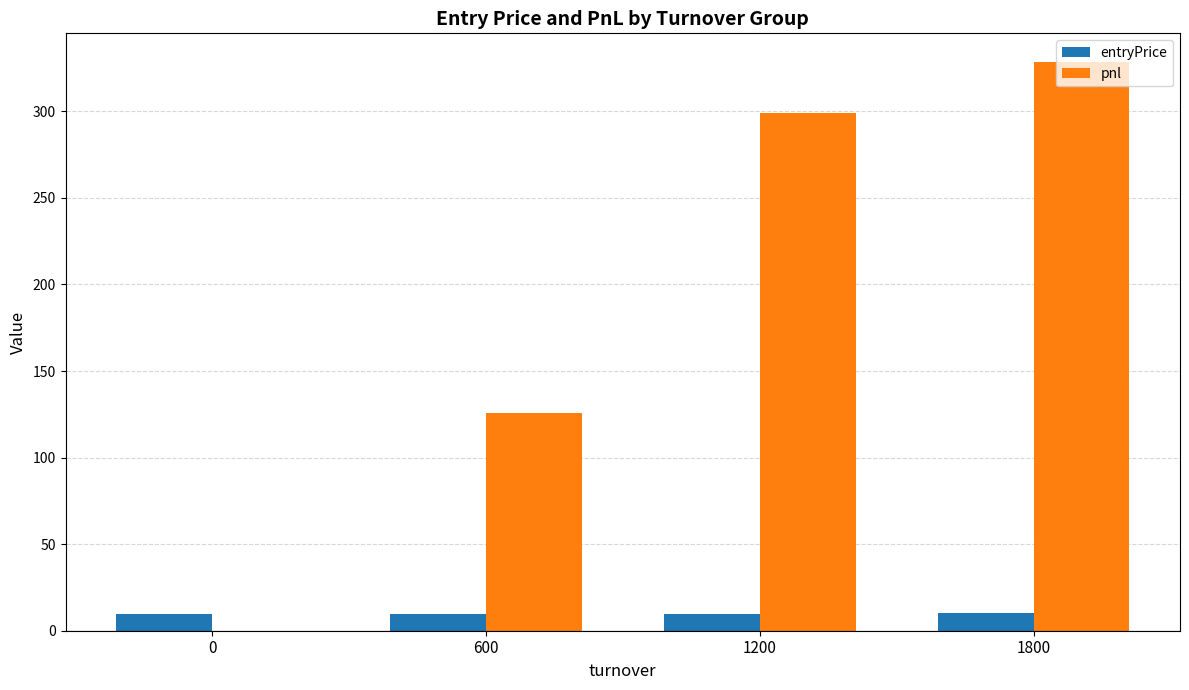

Count the number of categories in the chart.

4